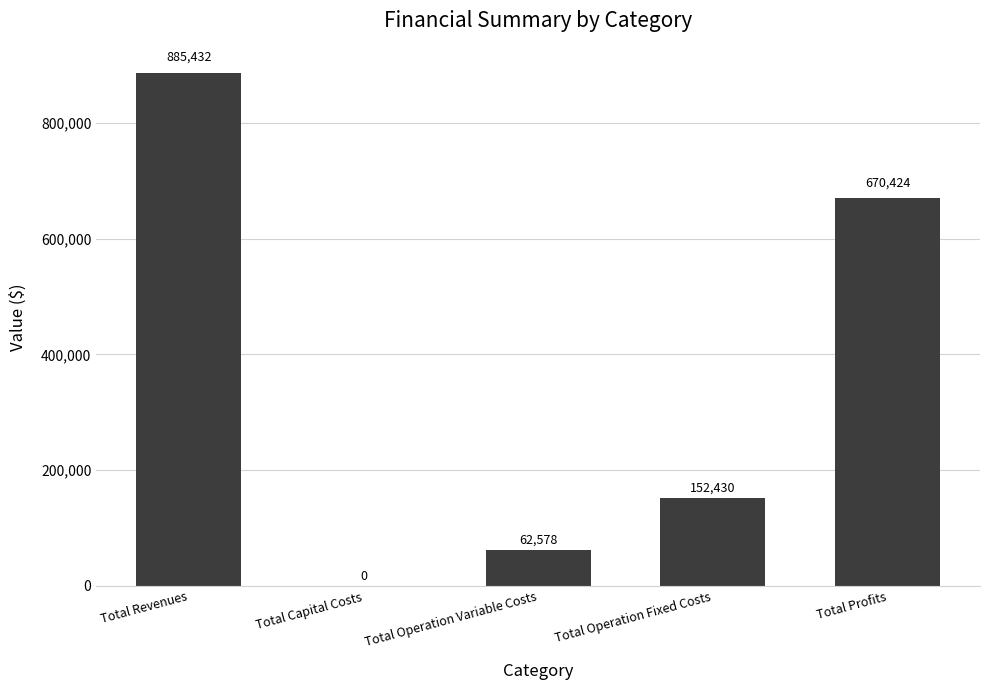

Which category has the highest value across all series?

Total Revenues